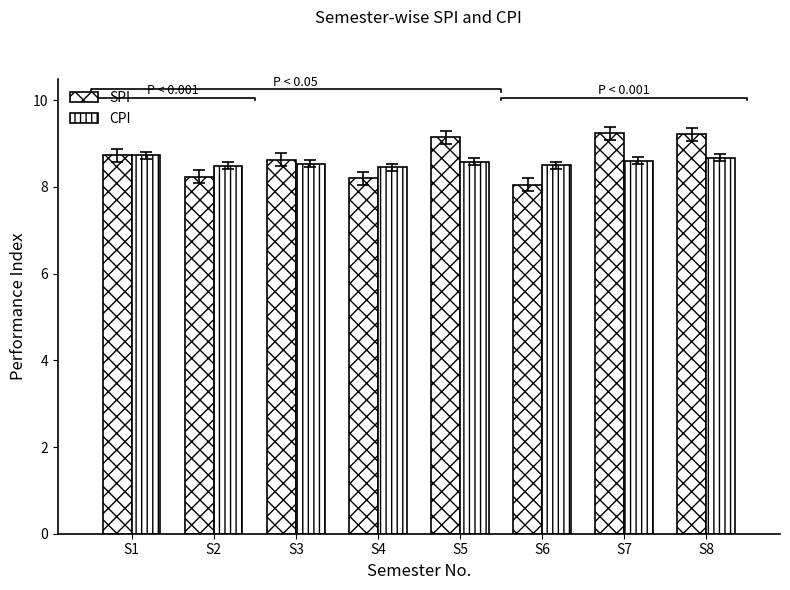

Reading left to right, list all the values displayed in this chart.

SPI: 8.7	8.2	8.6	8.2	9.2	8.1	9.2	9.2
CPI: 8.7	8.5	8.5	8.4	8.6	8.5	8.6	8.7